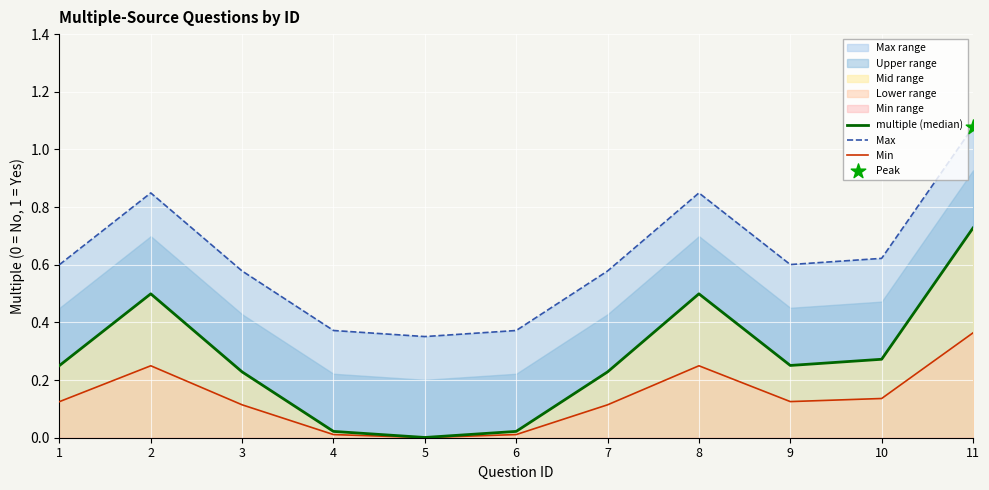

At which category is the sum across all series the highest?

11